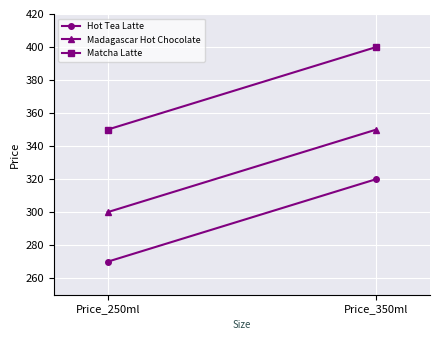

The Hot Tea Latte series shows 270 at Price_250ml. True or false?

True